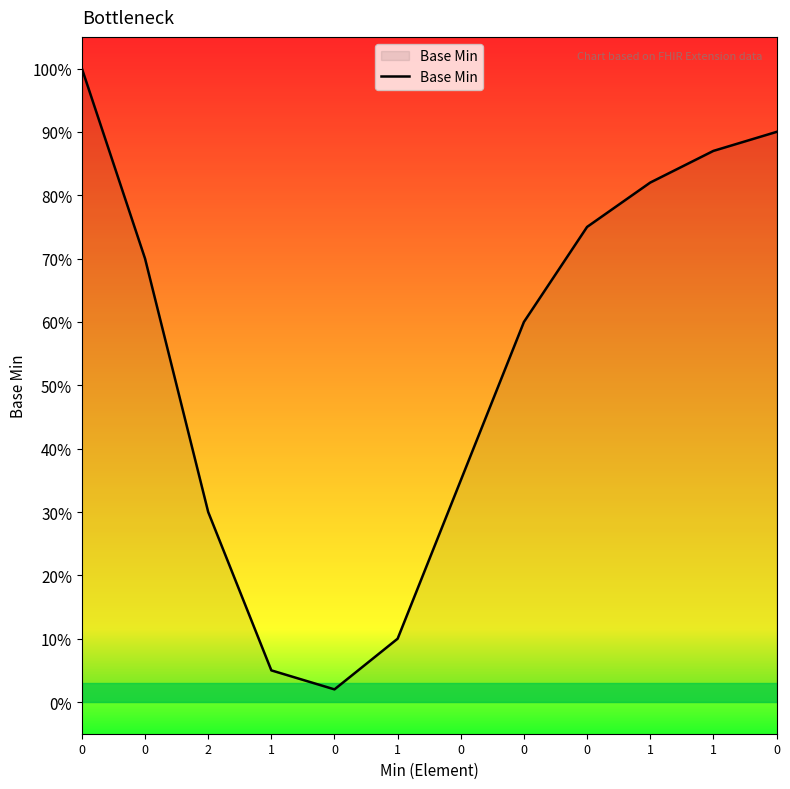

Is this an area chart (filled region under the line)?

Yes